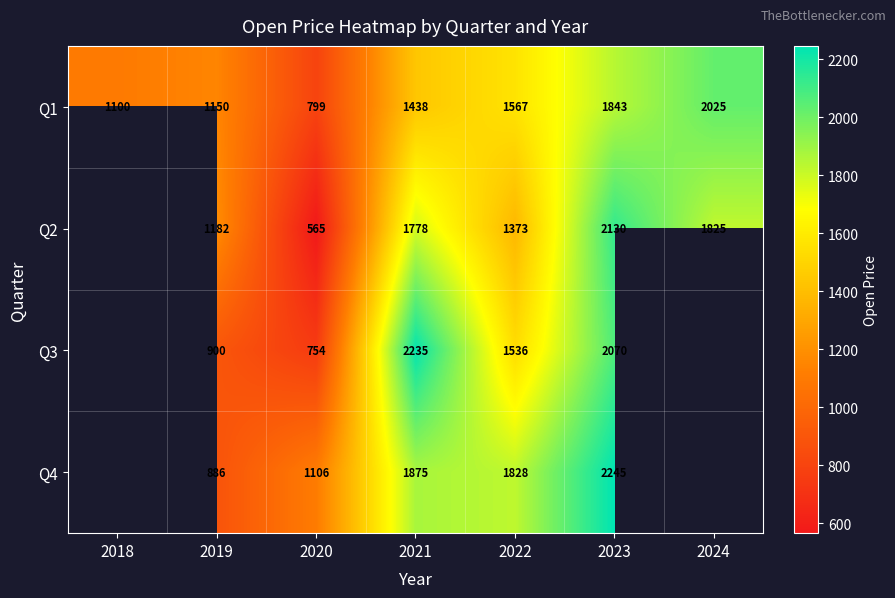

Between 2018 and 2022, which is larger?

2022